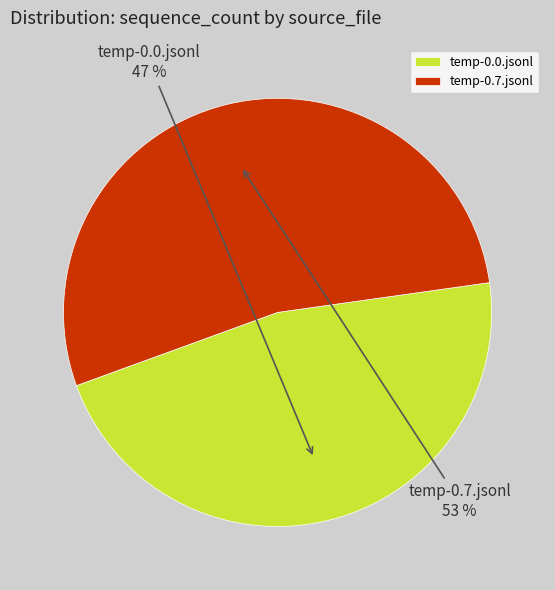

Rank the categories by value from highest to lowest.

temp-0.7.jsonl, temp-0.0.jsonl